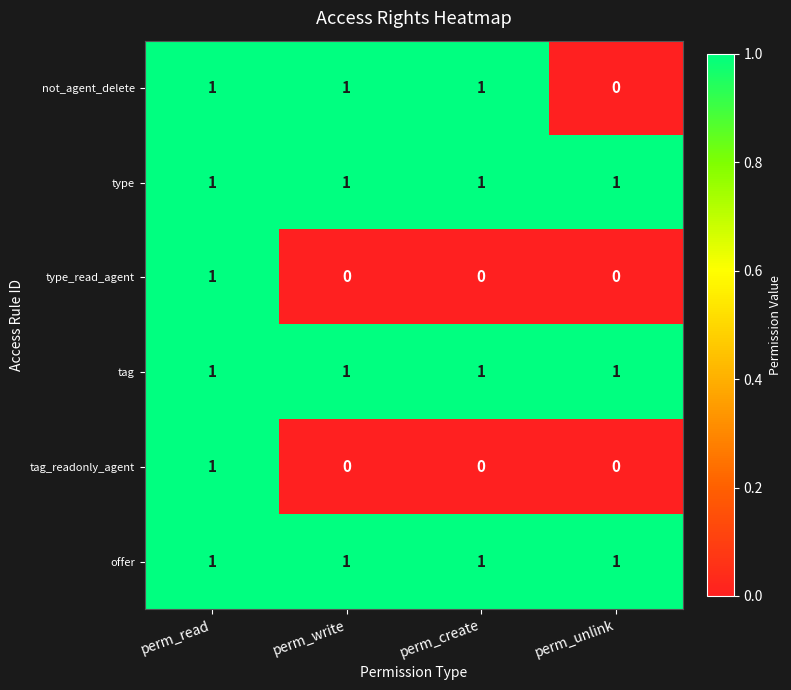

True or false: type has a value of 2 at perm_read.

False